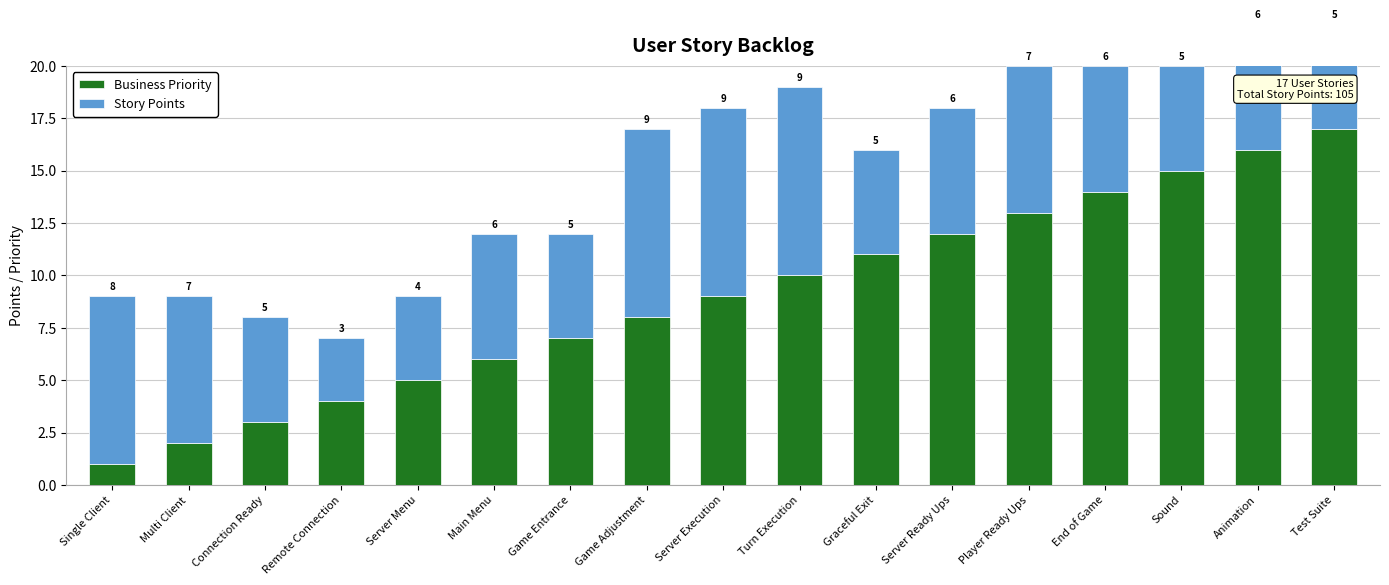

What is the label of the 6th bar from the right?

Server Ready Ups